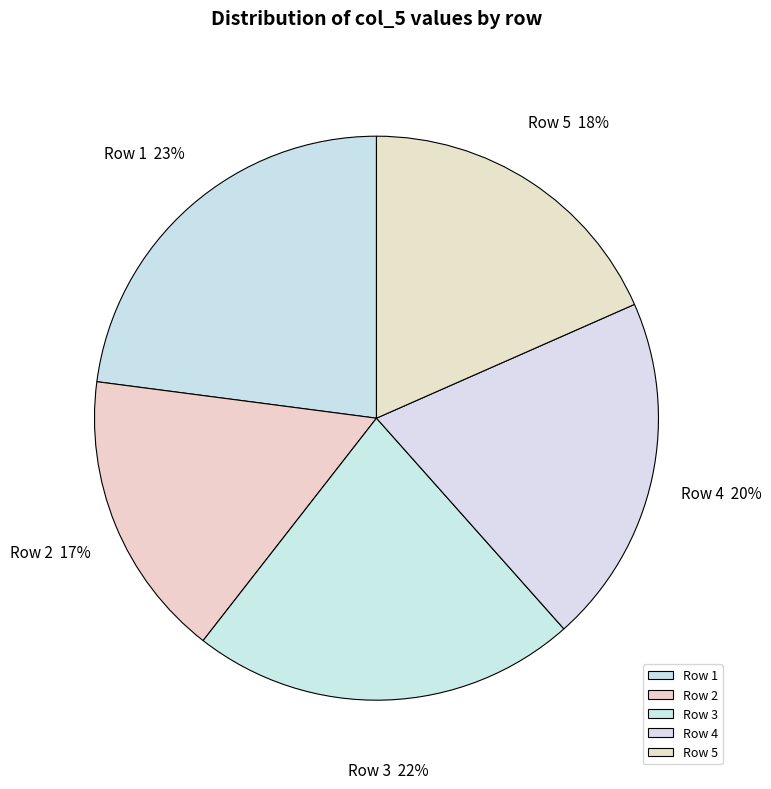

How many segments does this pie chart have?

5